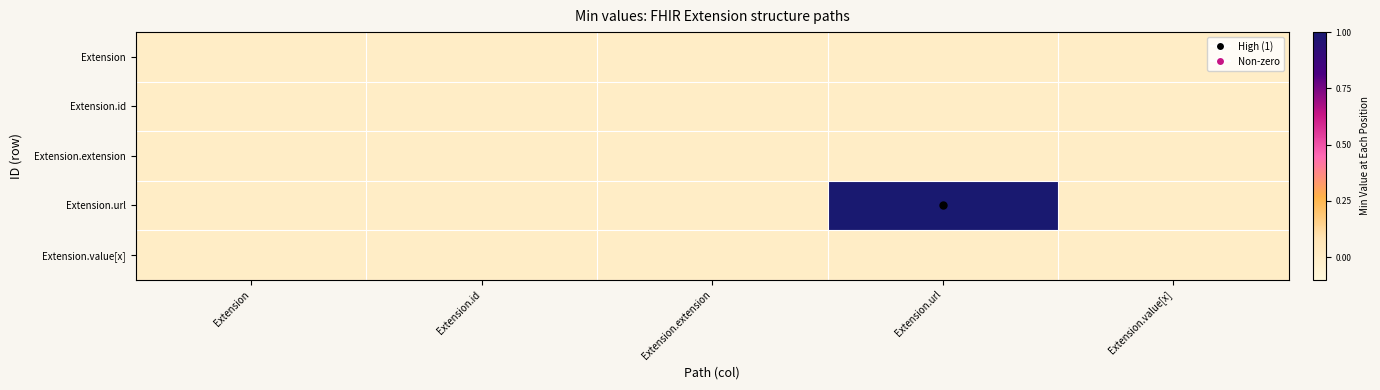

At how many categories does at least one series exceed 0?

1